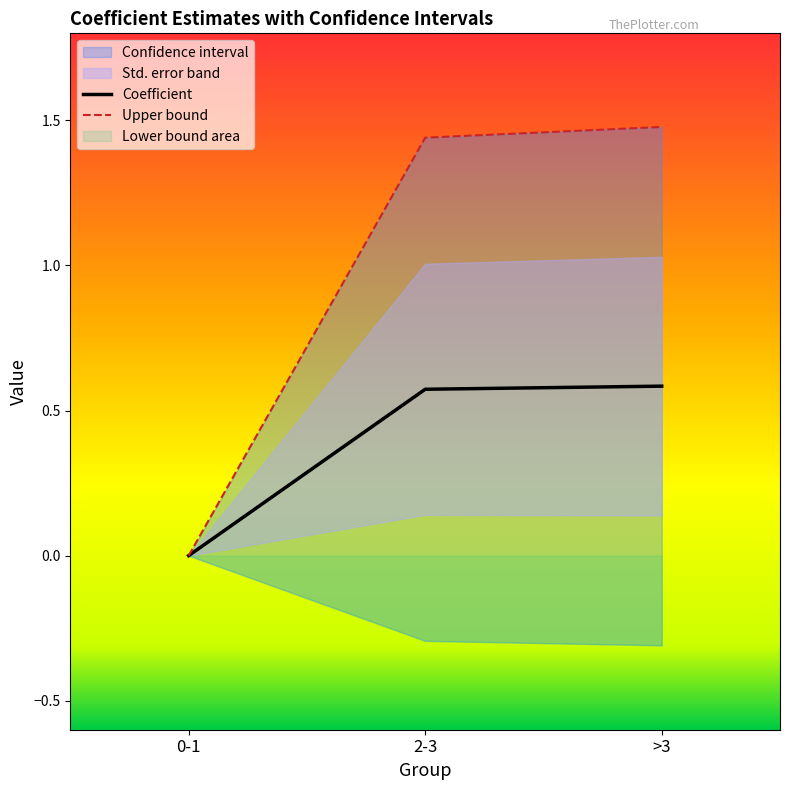

At which label does Coefficient reach its minimum?

0-1